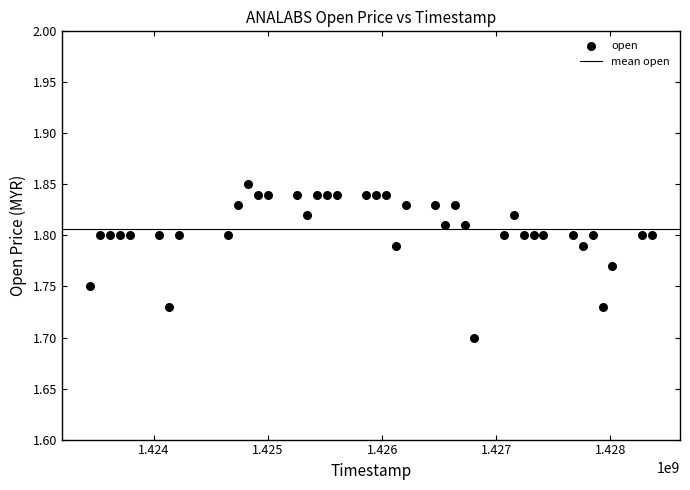

What is the range of X values (max minus min)?

4924800.0